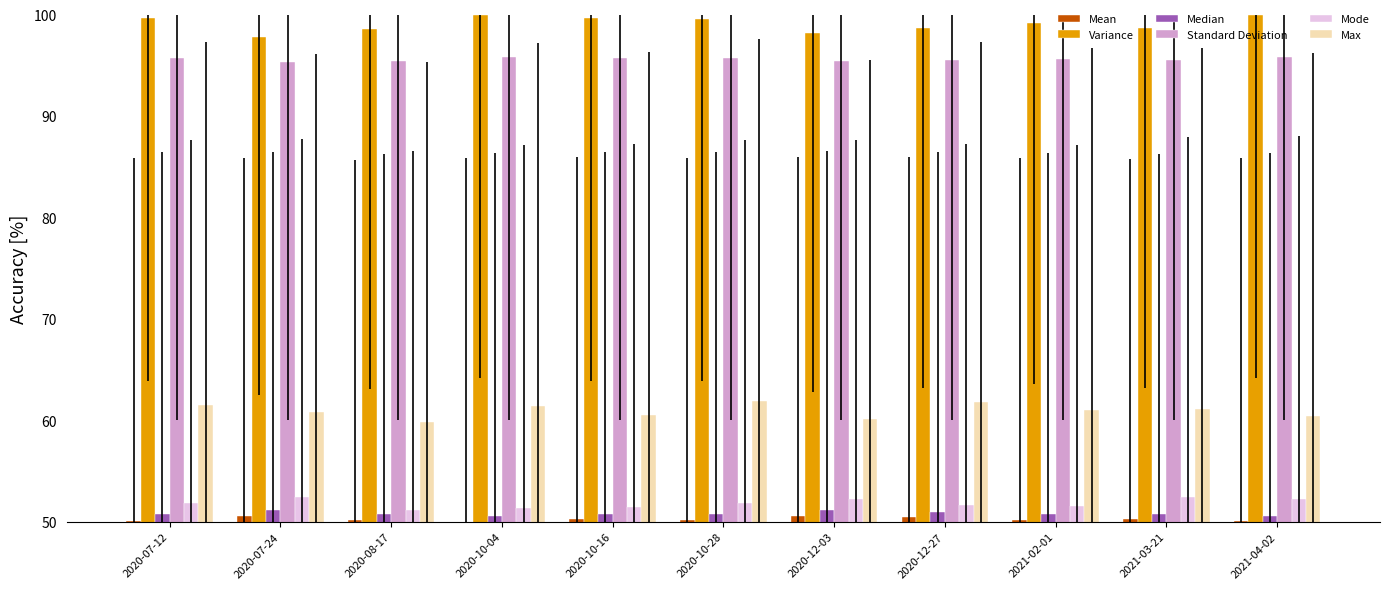

How many bars are there in each group?

6